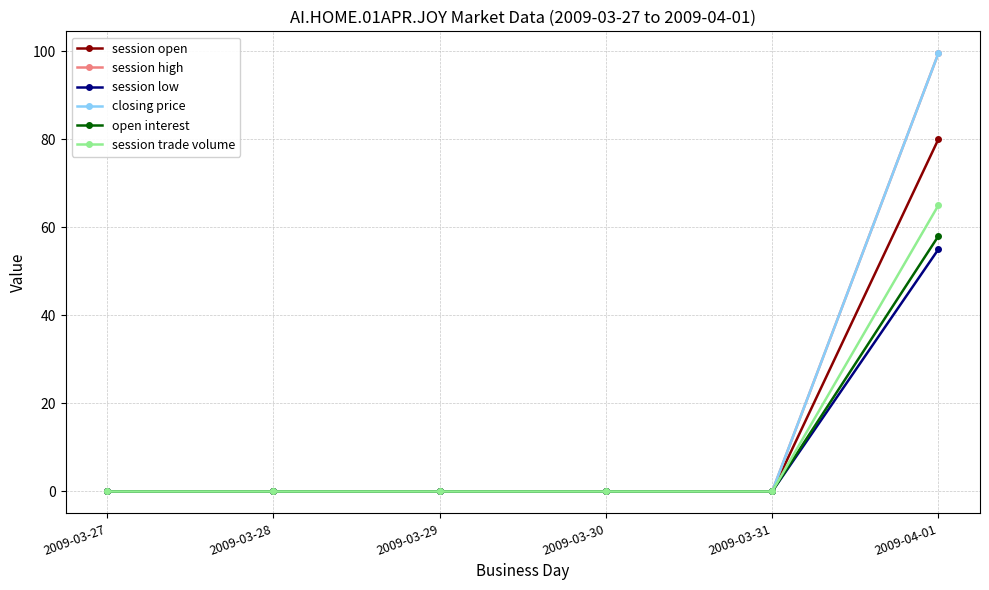

Reading right to left, extract all data points from this chart.

session open: 2009-04-01=80.0	2009-03-31=0.0	2009-03-30=0.0	2009-03-29=0.0	2009-03-28=0.0	2009-03-27=0.0
session high: 2009-04-01=99.5	2009-03-31=0.0	2009-03-30=0.0	2009-03-29=0.0	2009-03-28=0.0	2009-03-27=0.0
session low: 2009-04-01=55.0	2009-03-31=0.0	2009-03-30=0.0	2009-03-29=0.0	2009-03-28=0.0	2009-03-27=0.0
closing price: 2009-04-01=99.5	2009-03-31=0.0	2009-03-30=0.0	2009-03-29=0.0	2009-03-28=0.0	2009-03-27=0.0
open interest: 2009-04-01=58.0	2009-03-31=0.0	2009-03-30=0.0	2009-03-29=0.0	2009-03-28=0.0	2009-03-27=0.0
session trade volume: 2009-04-01=65.0	2009-03-31=0.0	2009-03-30=0.0	2009-03-29=0.0	2009-03-28=0.0	2009-03-27=0.0